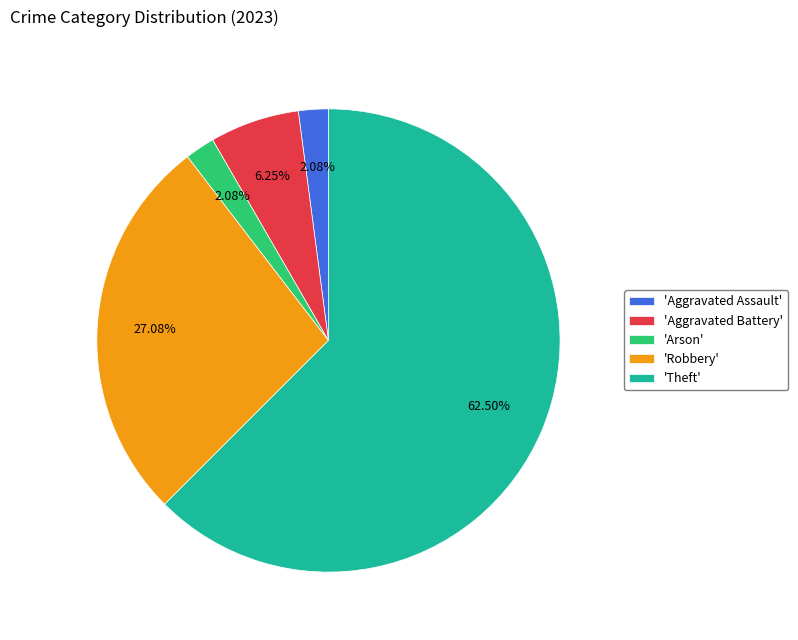

Which slice is the largest?

'Theft'